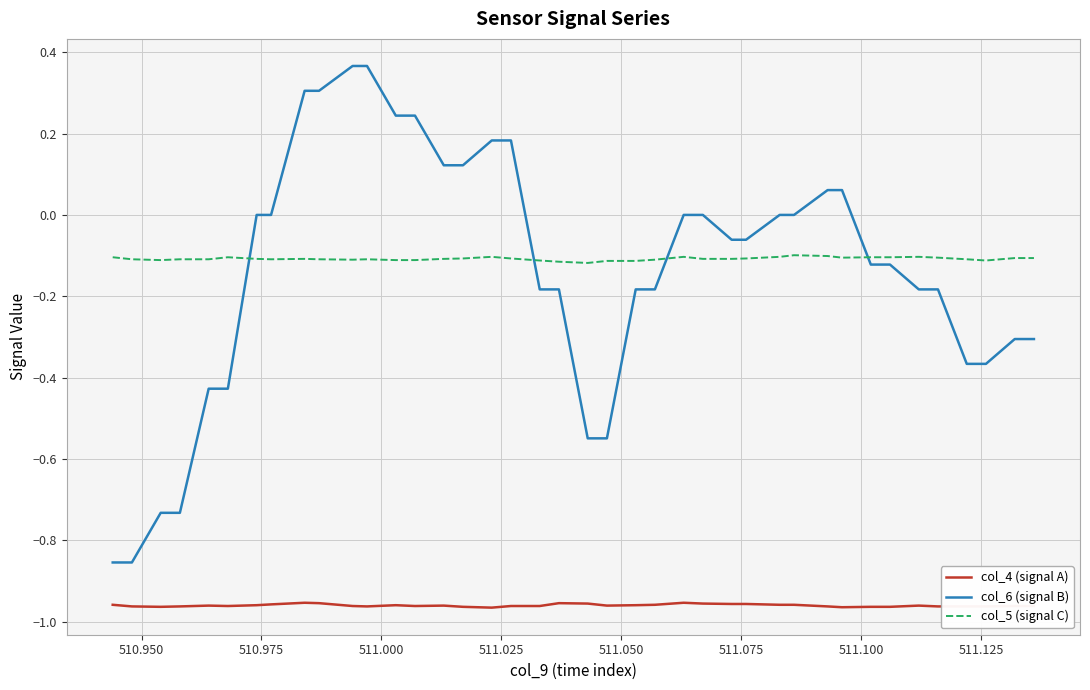

What is the difference between the maximum and minimum values in the col_6 (signal B) series?

1.2